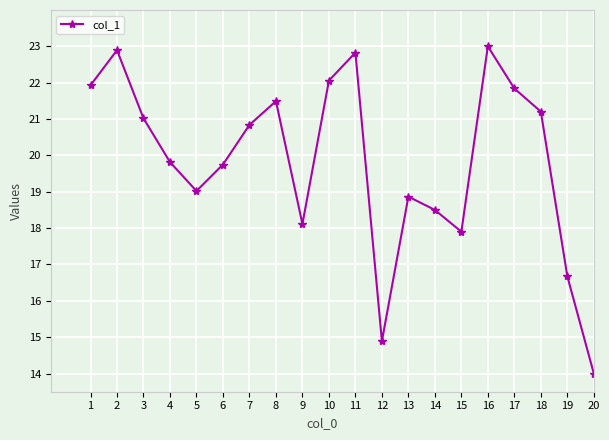

Where is the first local maximum?

2